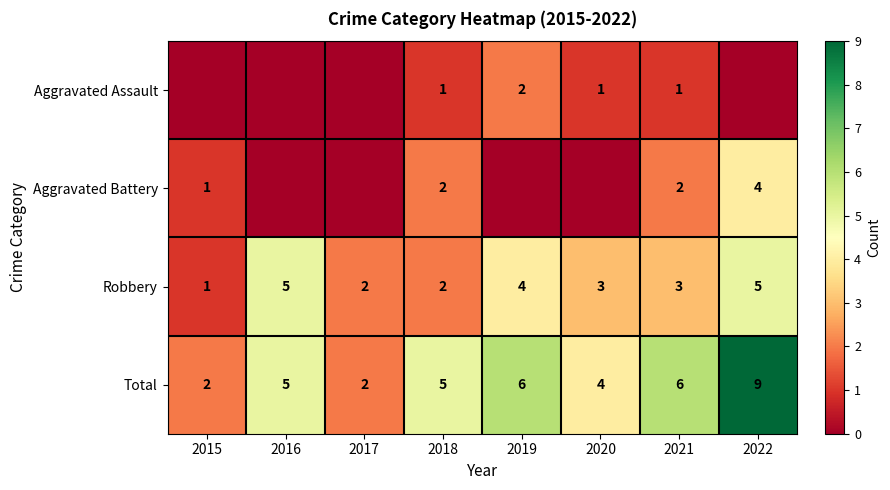

What is the sum of the Total values at 2015 and 2018?

7